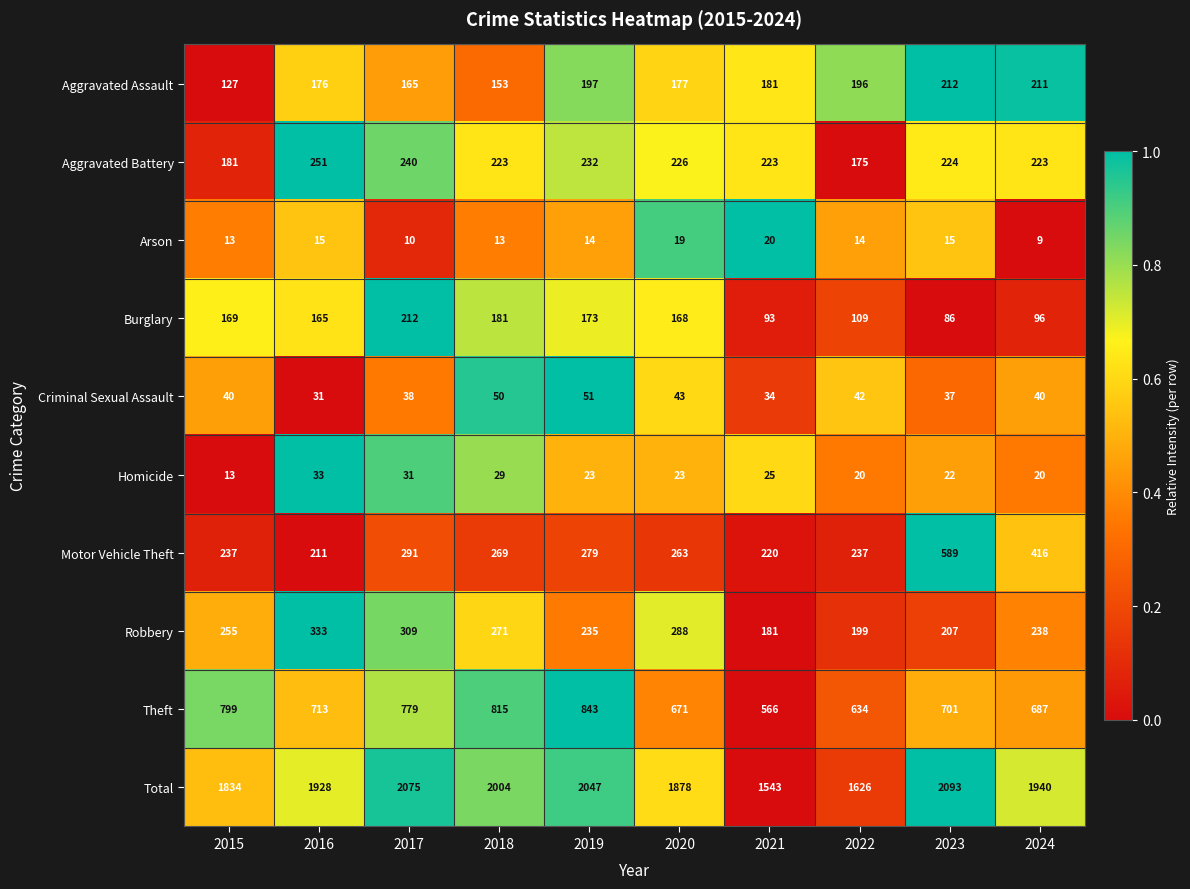

True or false: Aggravated Battery has a value of 255 at 2022.

False